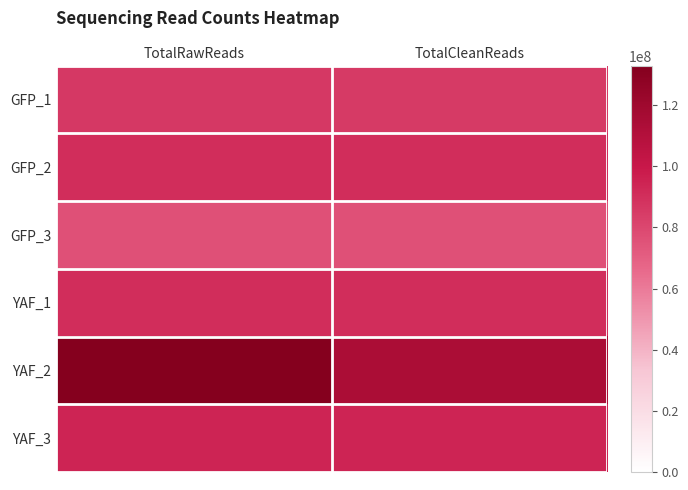

Reading left to right, what are all the values shown in this chart?

GFP_1: TotalRawReads=85886392	TotalCleanReads=85663987
GFP_2: TotalRawReads=90868183	TotalCleanReads=90691379
GFP_3: TotalRawReads=76072069	TotalCleanReads=75858346
YAF_1: TotalRawReads=90582312	TotalCleanReads=90403561
YAF_2: TotalRawReads=132932421	TotalCleanReads=113889854
YAF_3: TotalRawReads=94268086	TotalCleanReads=94049779